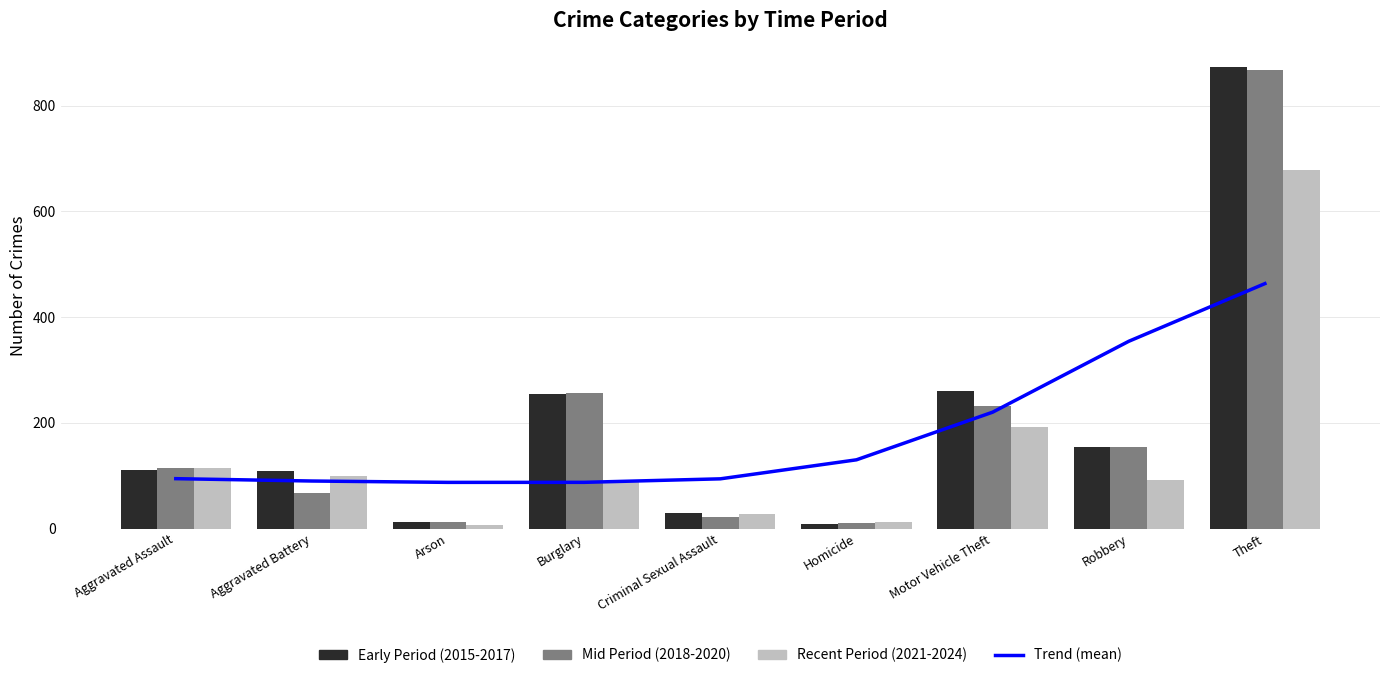

At how many categories does at least one series exceed 457?

1